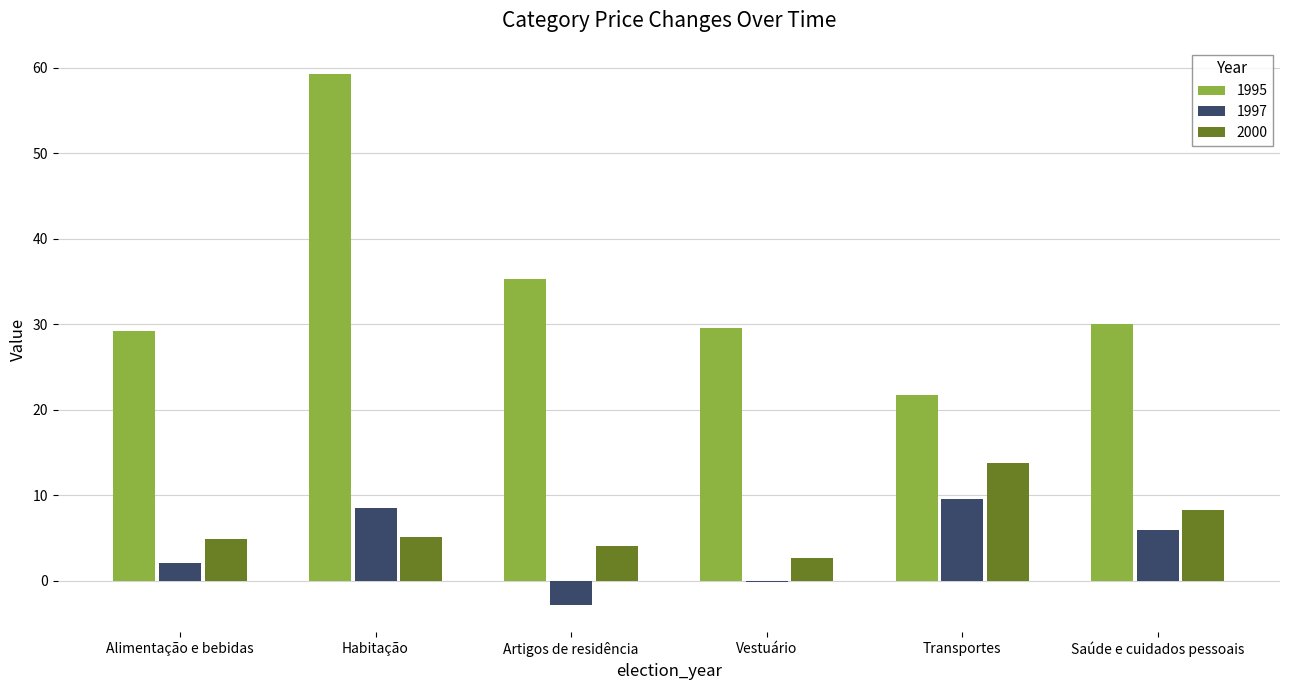

What value does the 2000 series have at Transportes?

13.7